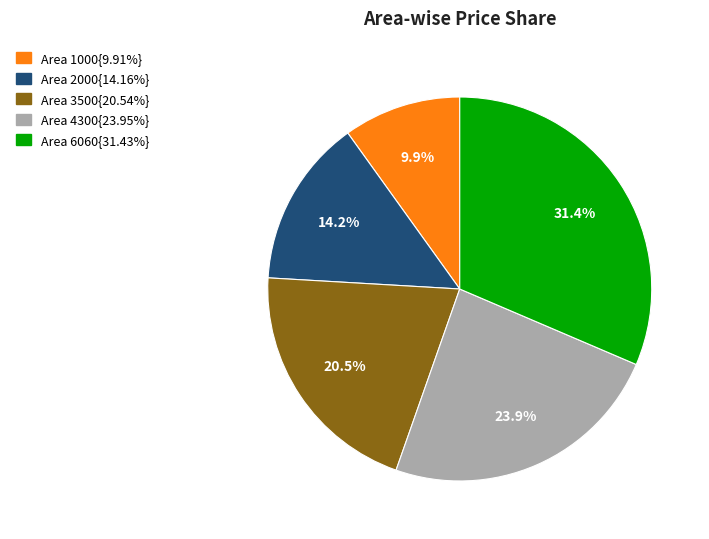

Is there any slice that represents more than half of the pie?

No